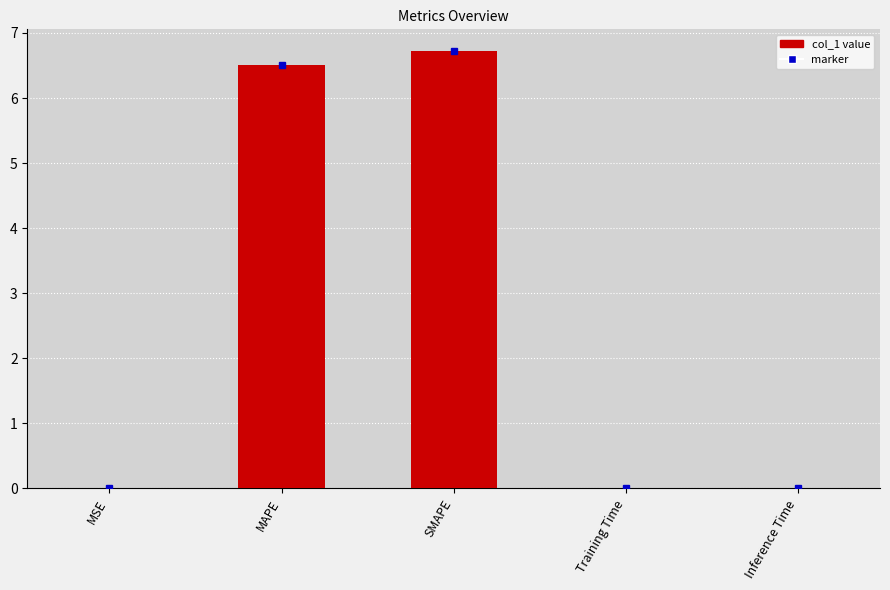

The value at Inference Time is 0.0. True or false?

True